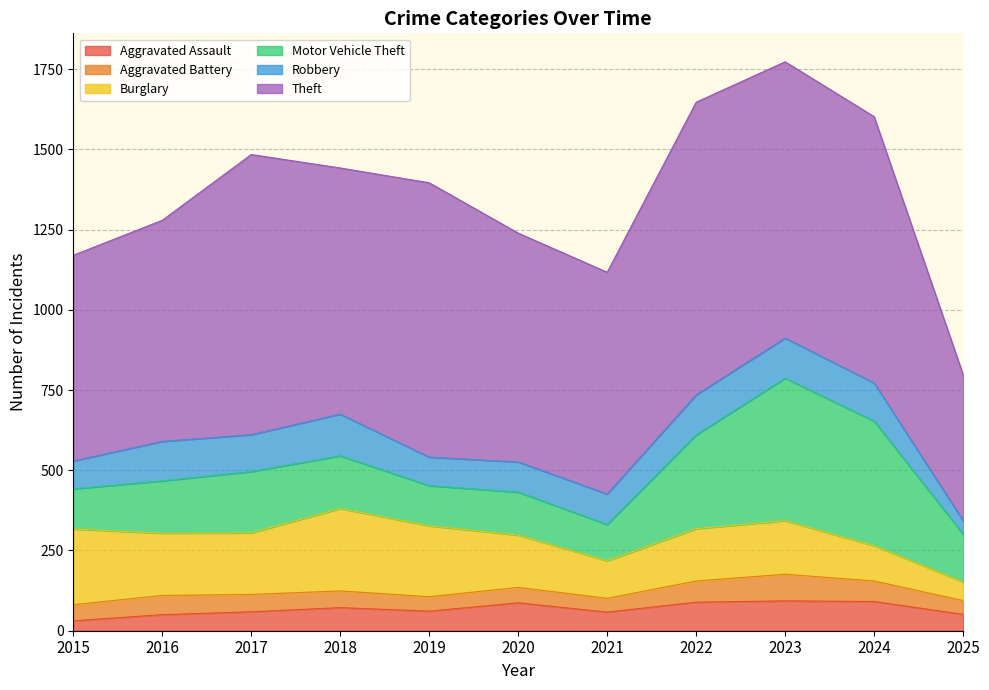

What is the value of the Motor Vehicle Theft point at the 3rd from the left?

191